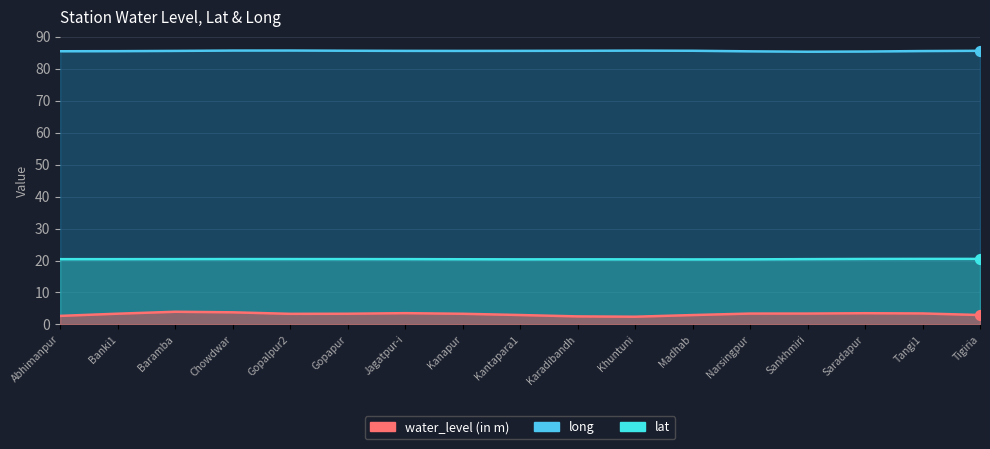

Which series reaches the minimum Y coordinate?

water_level (in m)